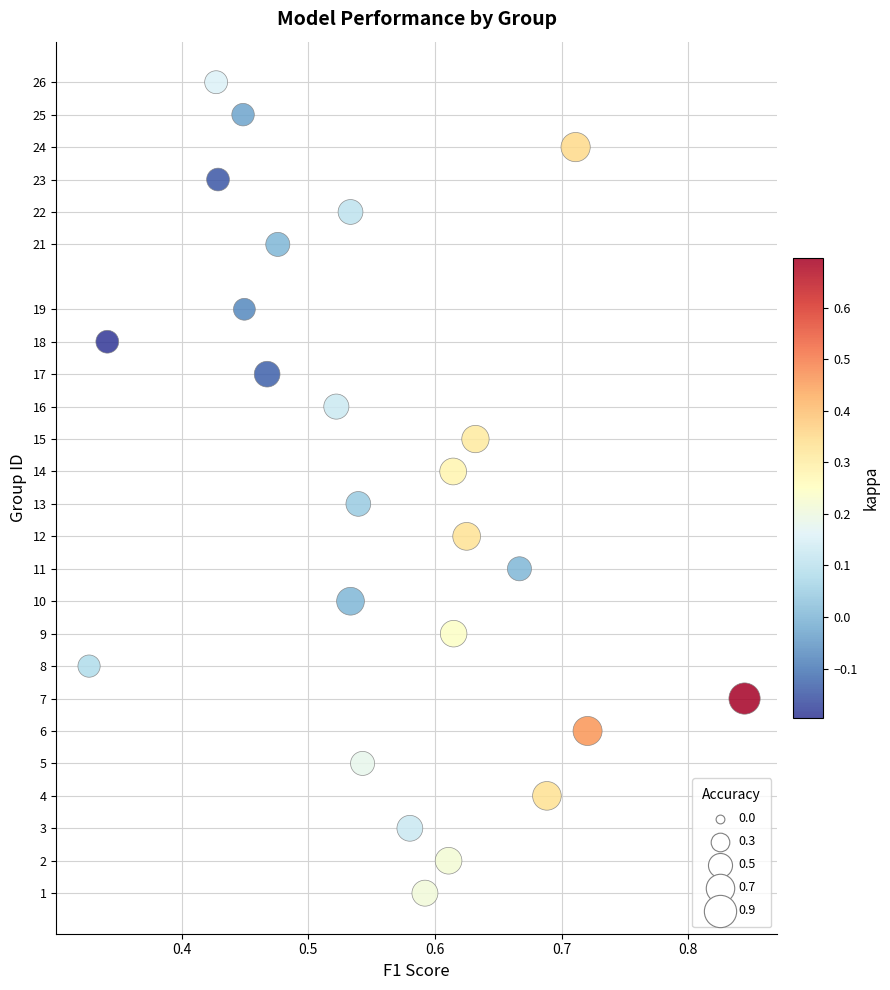

What is the range of Y values (max minus min)?

25